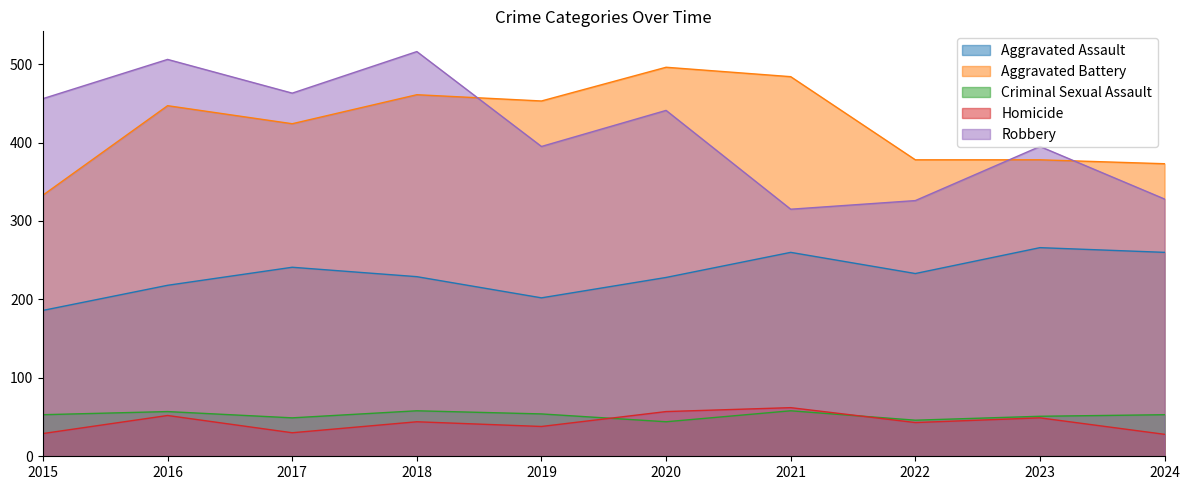

Which series has the widest spread of values?

Robbery